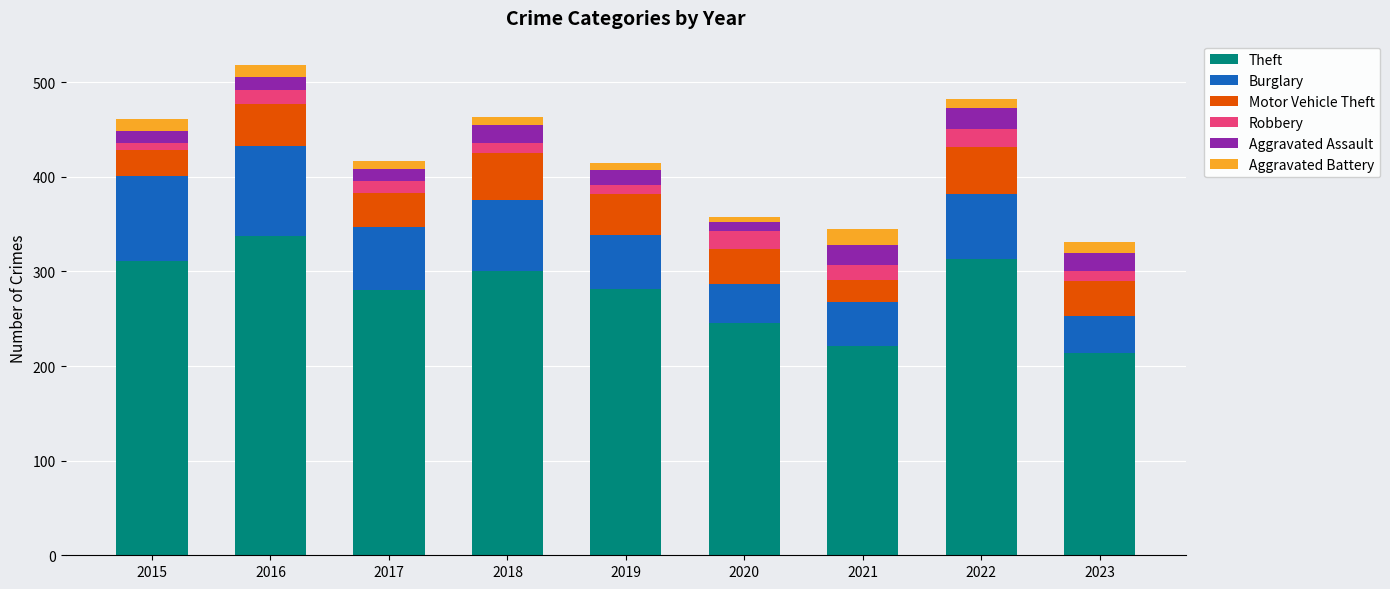

Which category has the highest value in the Theft series?

2016